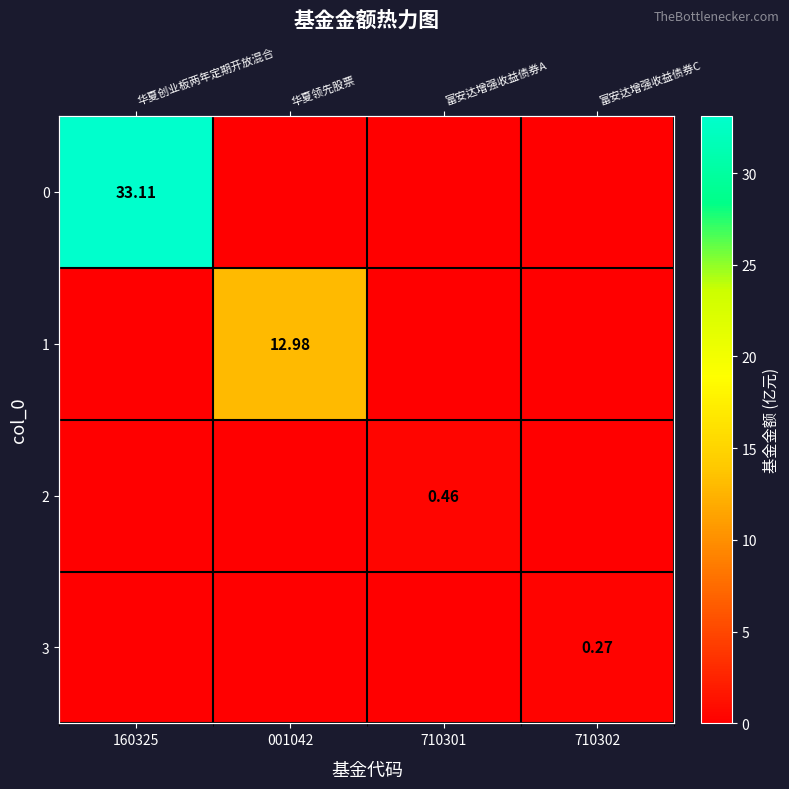

How many values in 1 are above zero?

1